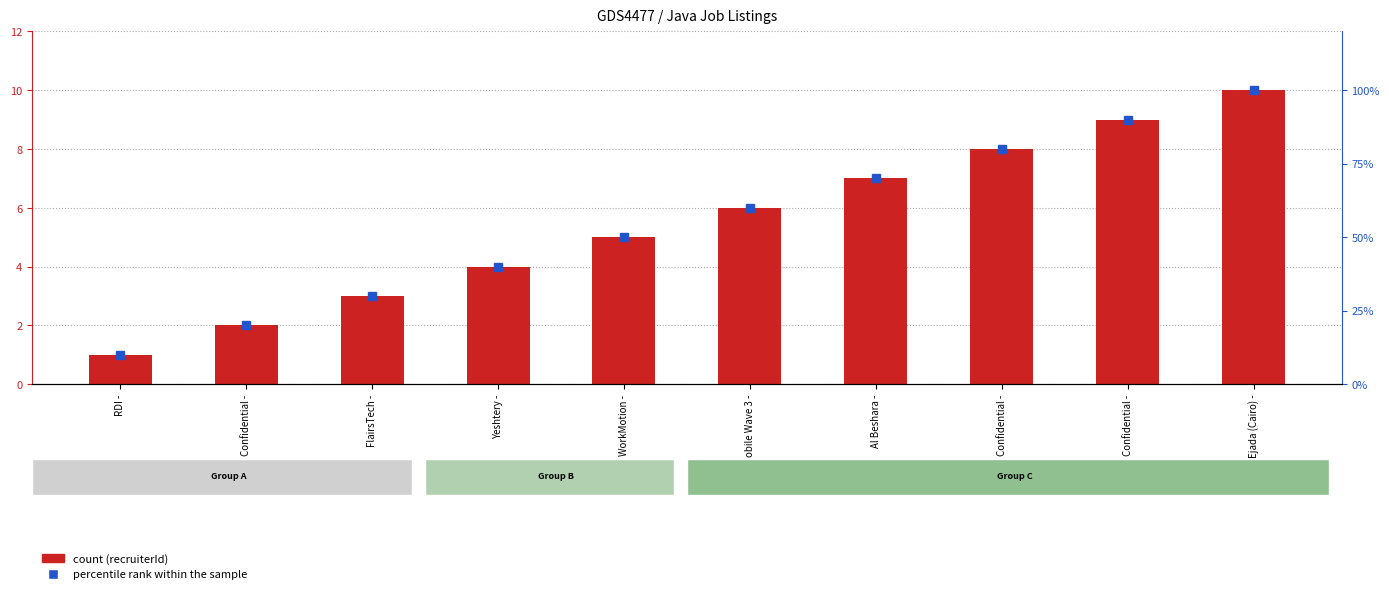

Reading right to left, extract all data points from this chart.

recruiterId: Ejada (Cairo) -=10	Confidential -=9	Confidential -=8	Al Beshara -=7	Mobile Wave 3 -=6	WorkMotion -=5	Yeshtery -=4	FlairsTech -=3	Confidential -=2	RDI -=1
percentile rank within the sample: Ejada (Cairo) -=100	Confidential -=90	Confidential -=80	Al Beshara -=70	Mobile Wave 3 -=60	WorkMotion -=50	Yeshtery -=40	FlairsTech -=30	Confidential -=20	RDI -=10